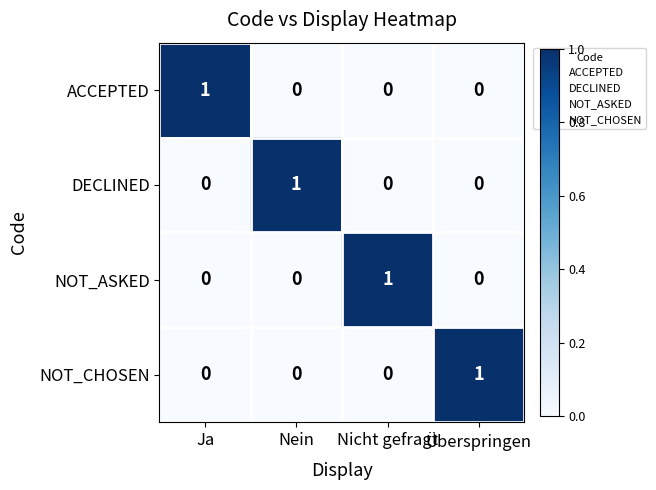

What is the greatest value displayed?

1